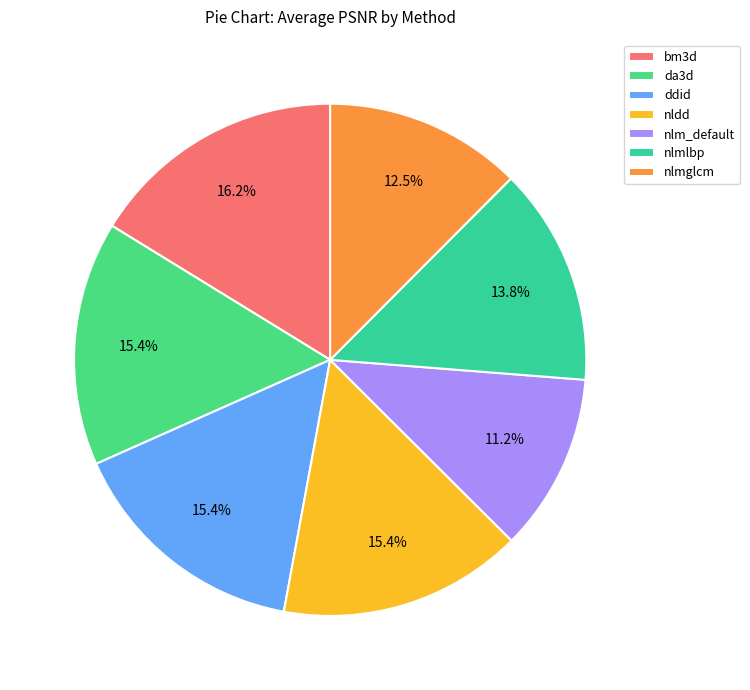

To the nearest percent, what is the difference between the largest and smallest slice percentages?

5%